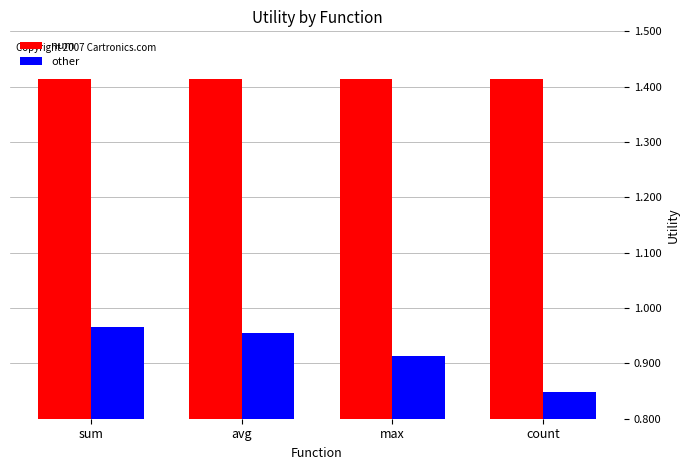

What is the label of the 4th bar from the right?

sum